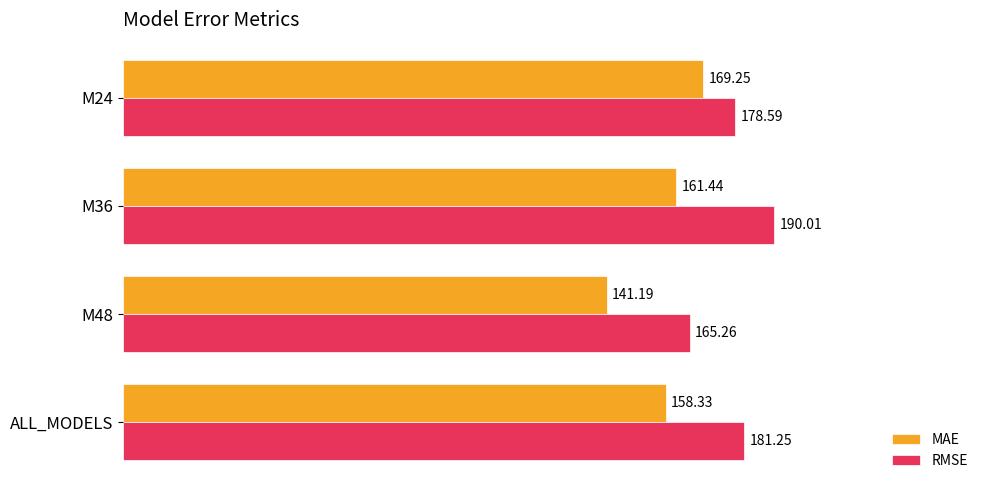

Rank the series at M48 from highest to lowest value.

RMSE, MAE